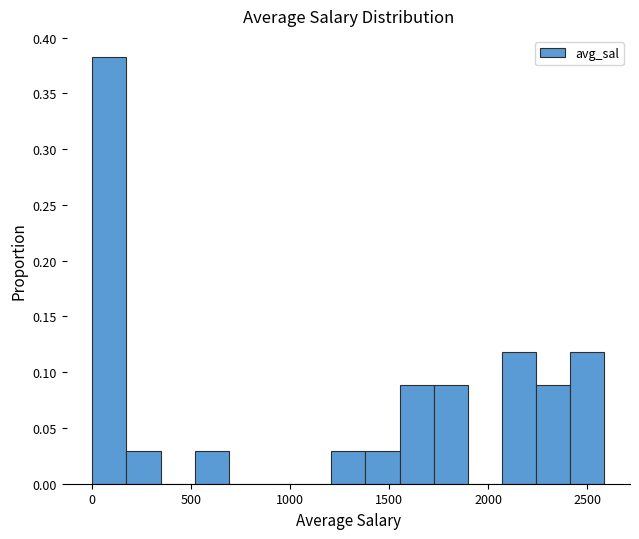

Read against the x-axis, roughly where is the centre of the tallest bar?

100